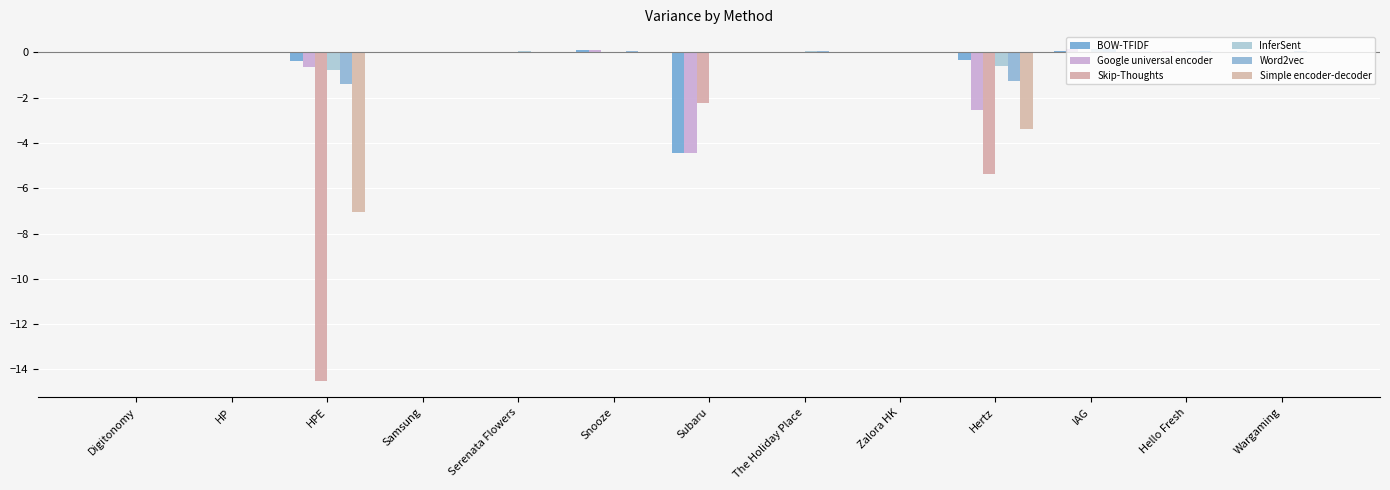

Are the bars horizontal?

No